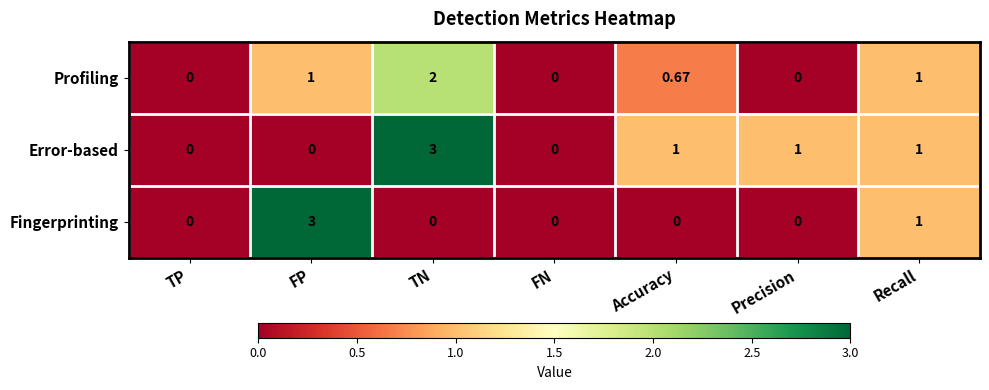

List the series in order of their overall mean, lowest first.

Fingerprinting, Profiling, Error-based